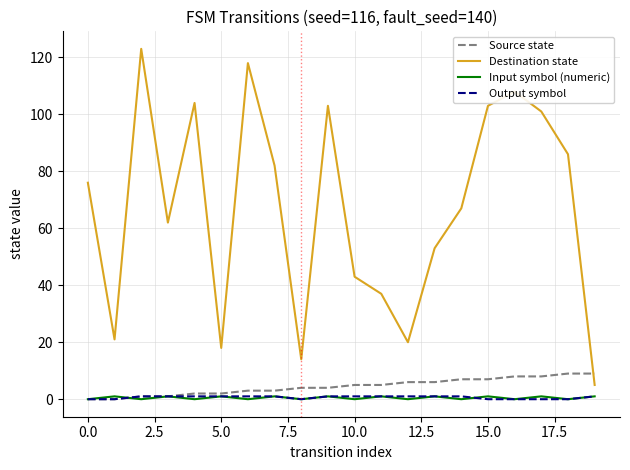

What is the average value of the Output symbol series?

1